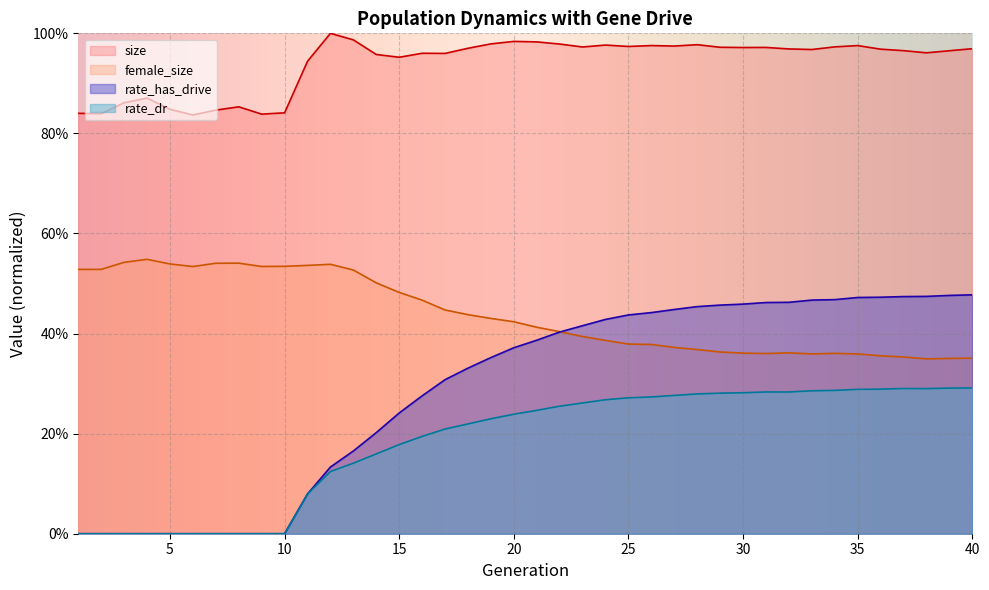

True or false: female_size has a value of 0.4 at 32.

True